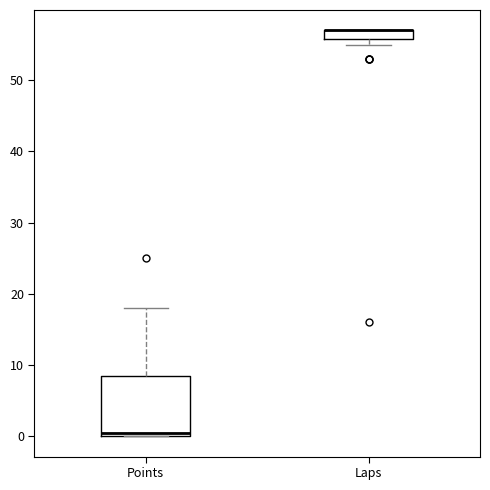

Comparing the boxes themselves (not the whiskers), which one is the tallest?

Points